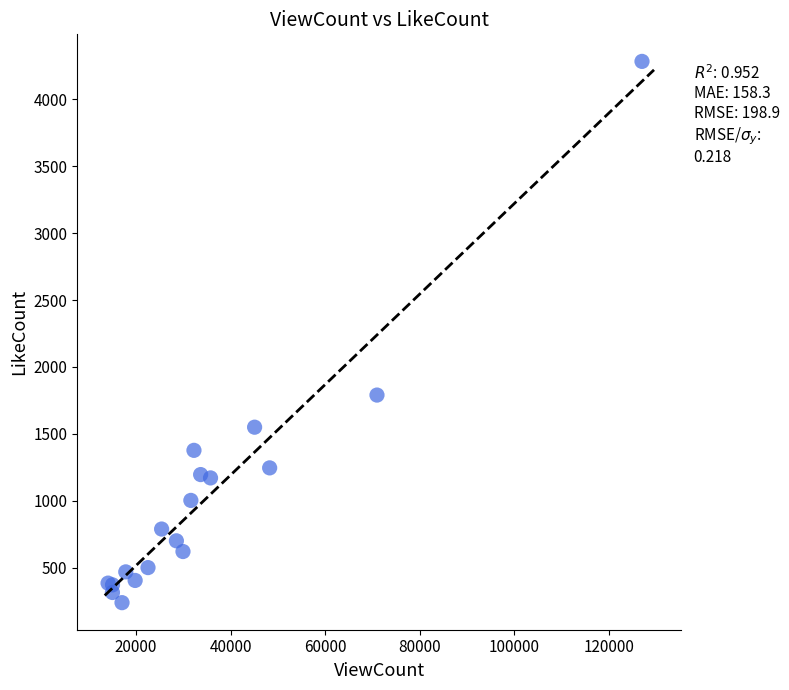

What Y value in the scatter plot is closest to 2261?

1790